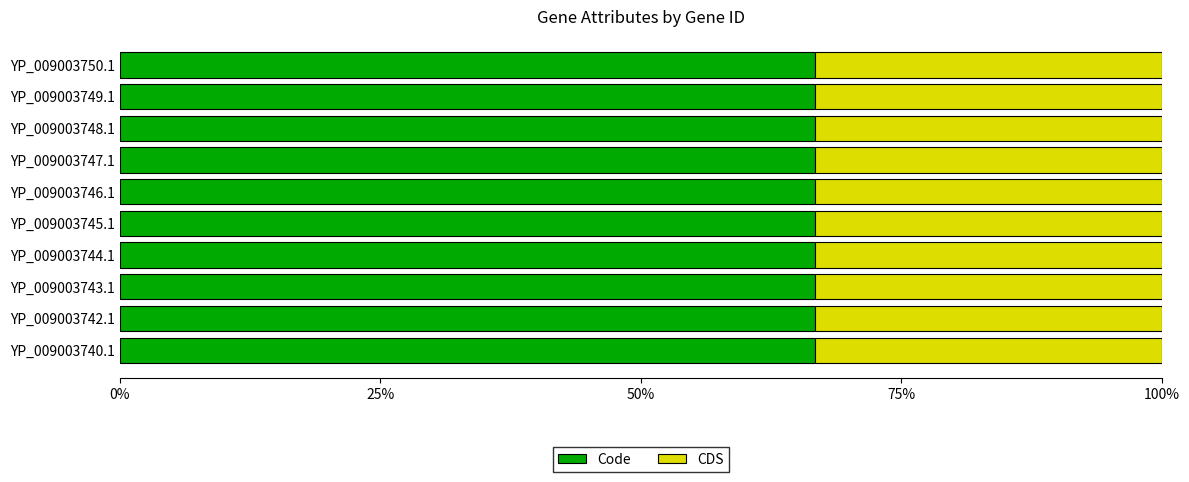

True or false: Code has a value of 66.7 at YP_009003747.1.

True